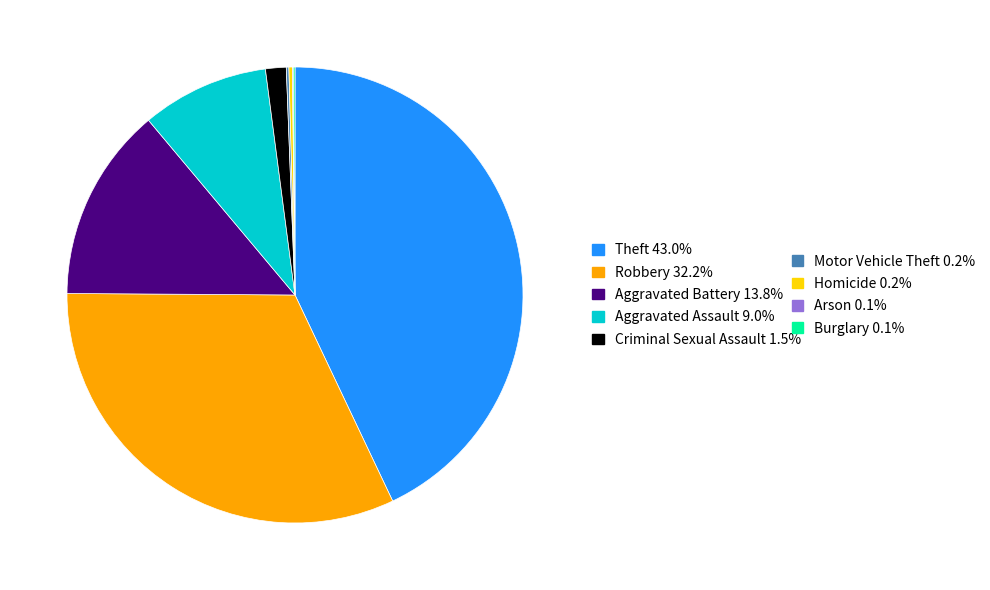

Is there any slice that represents more than half of the pie?

No